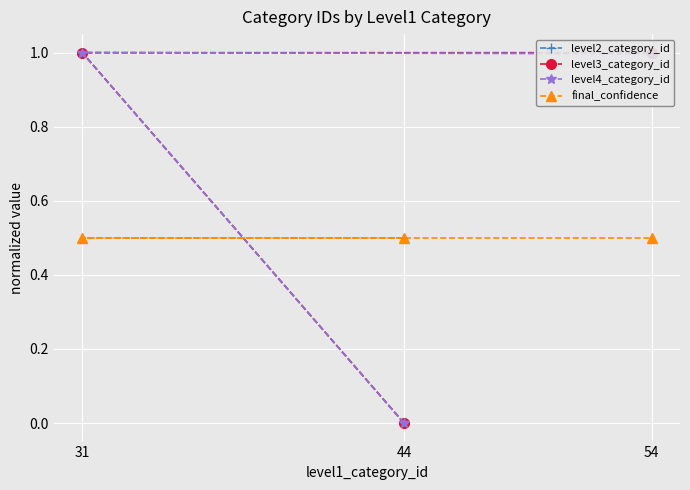

Does the chart display data point markers on the line(s)?

Yes